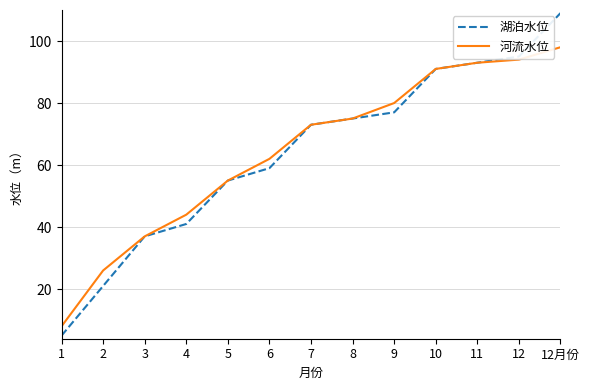

What is the difference between the 河流水位 values at 9 and 3?

43